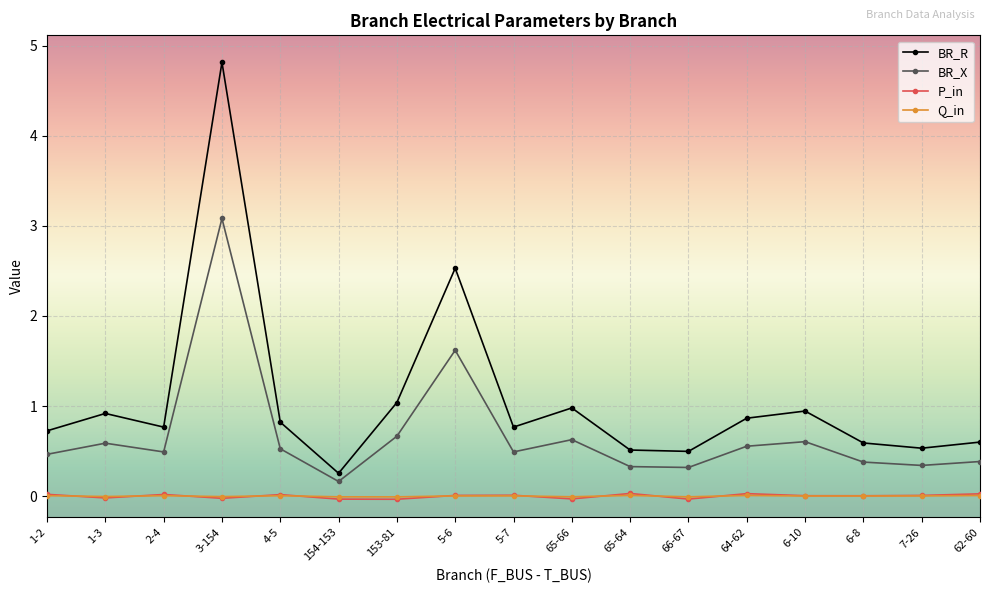

At which category does BR_R reach its first local peak?

1-3